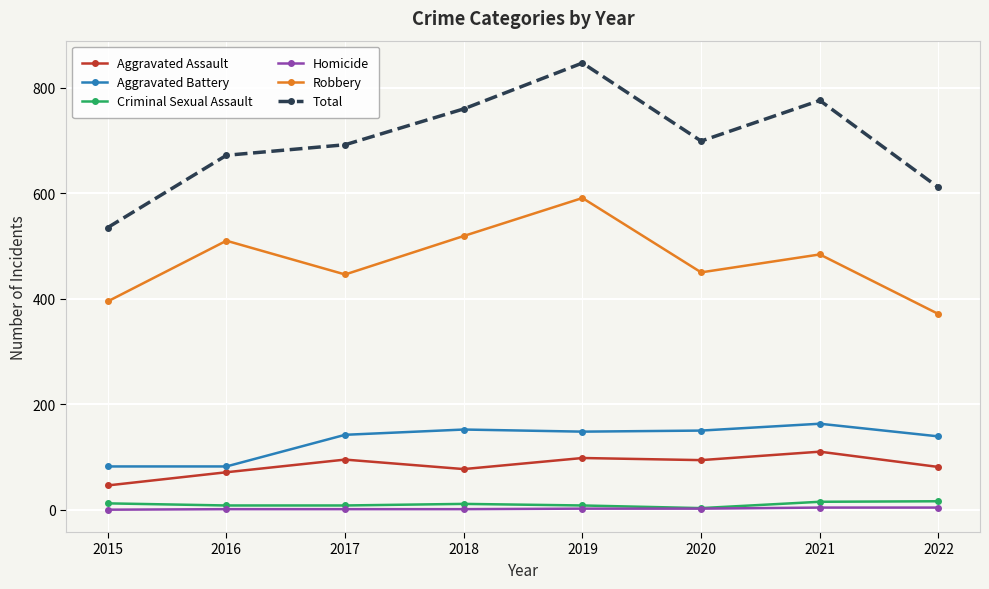

True or false: Robbery and Homicide intersect in this chart.

False